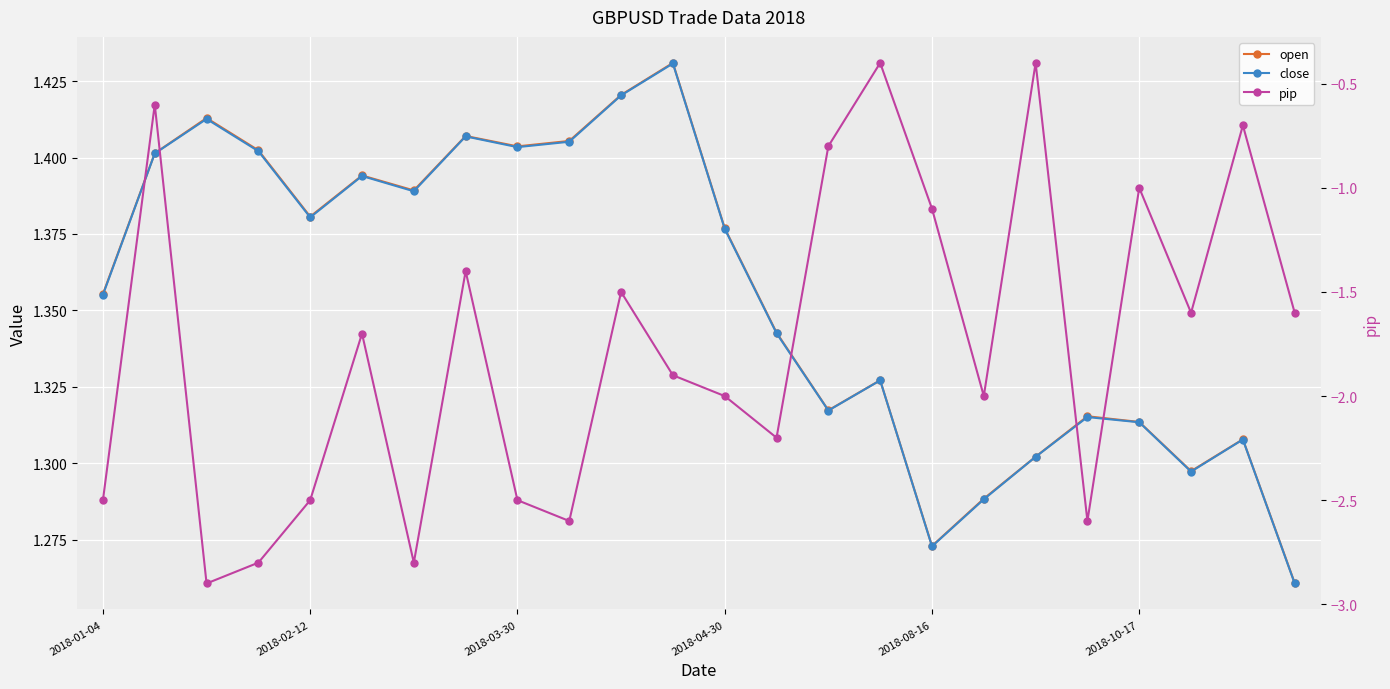

True or false: pip and close cross at least once.

False